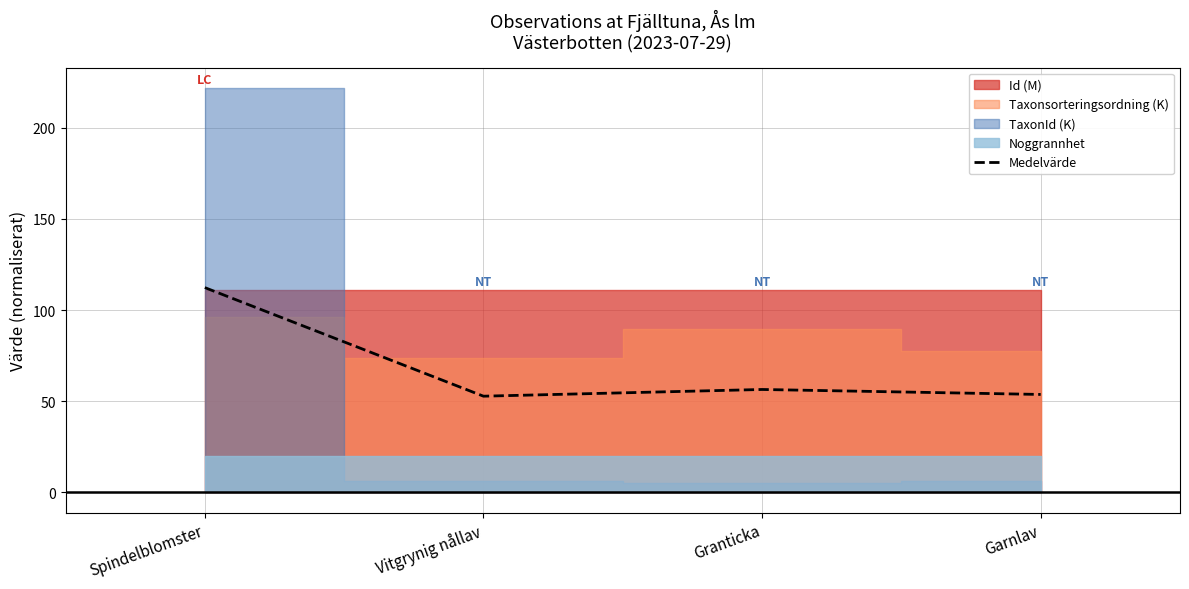

Does the chart display data point markers on the line(s)?

No